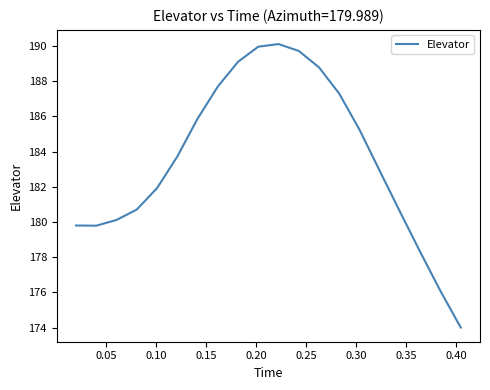

What is the minimum value shown in the chart?

174.0